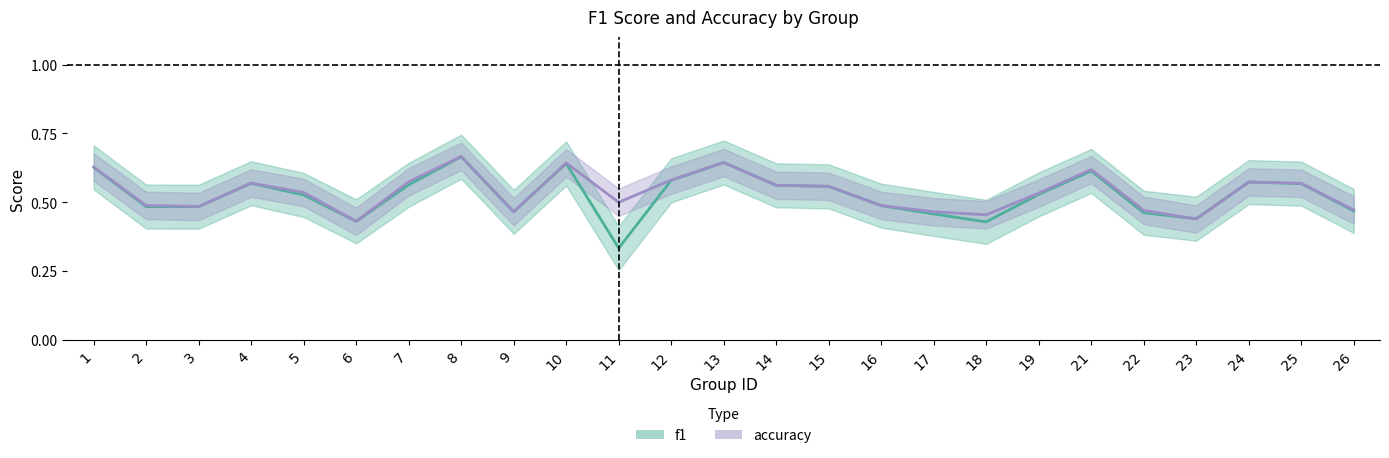

Between 3 and 4, which series saw the biggest shift?

f1